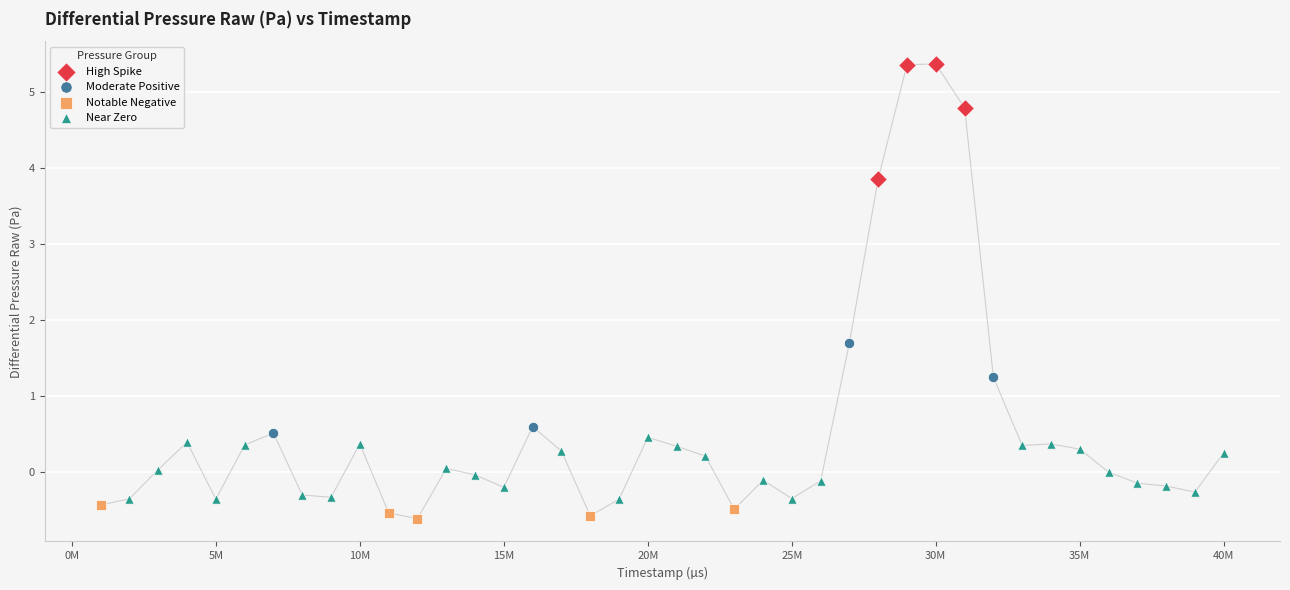

Which series has the largest Y range (max minus min)?

High Spike